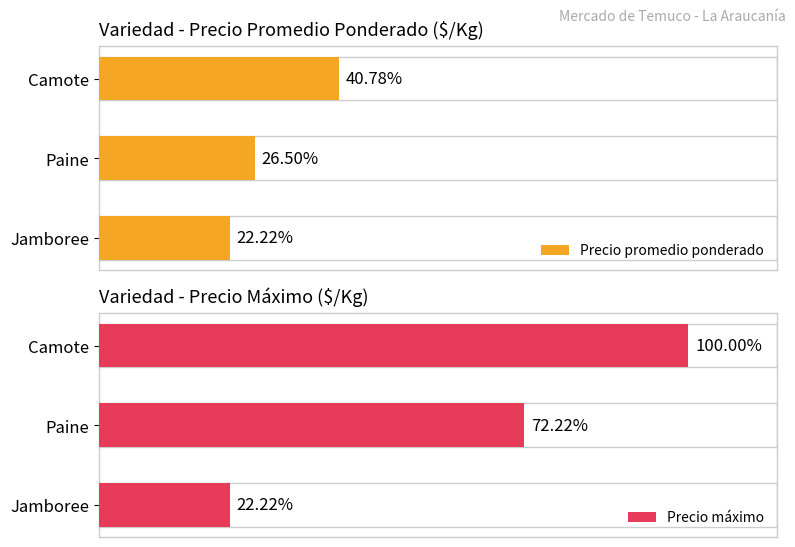

True or false: Precio máximo has a value of 867 at Camote.

False